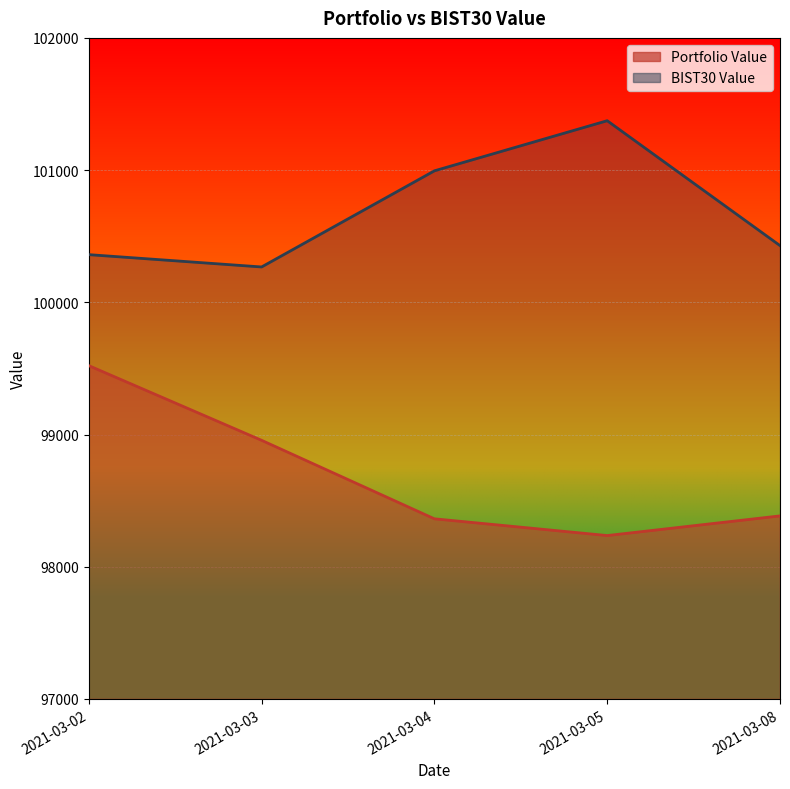

Reading left to right, list all the values displayed in this chart.

Portfolio Value: 2021-03-02=99520.9	2021-03-03=98956.1	2021-03-04=98362.3	2021-03-05=98235.6	2021-03-08=98384.3
BIST30 Value: 2021-03-02=100360.5	2021-03-03=100267.2	2021-03-04=100994.4	2021-03-05=101373.5	2021-03-08=100428.8